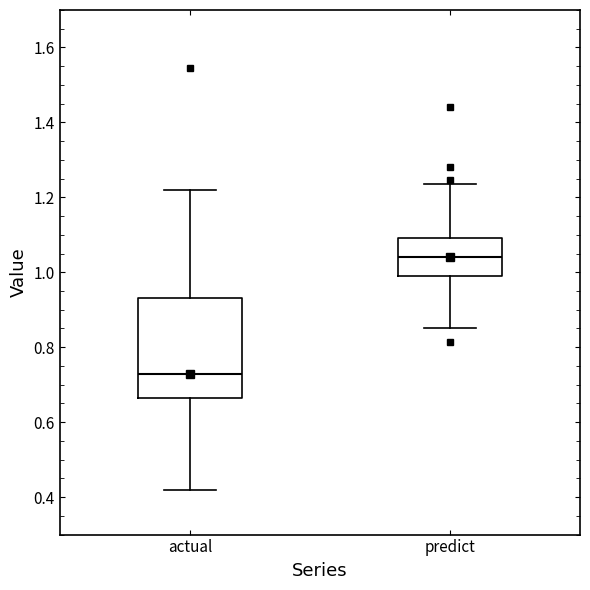

Where does the lower whisker of the box for actual end on the y-axis? The values are not printed on the chart, so give them approximately, as read against the axis.

0.42